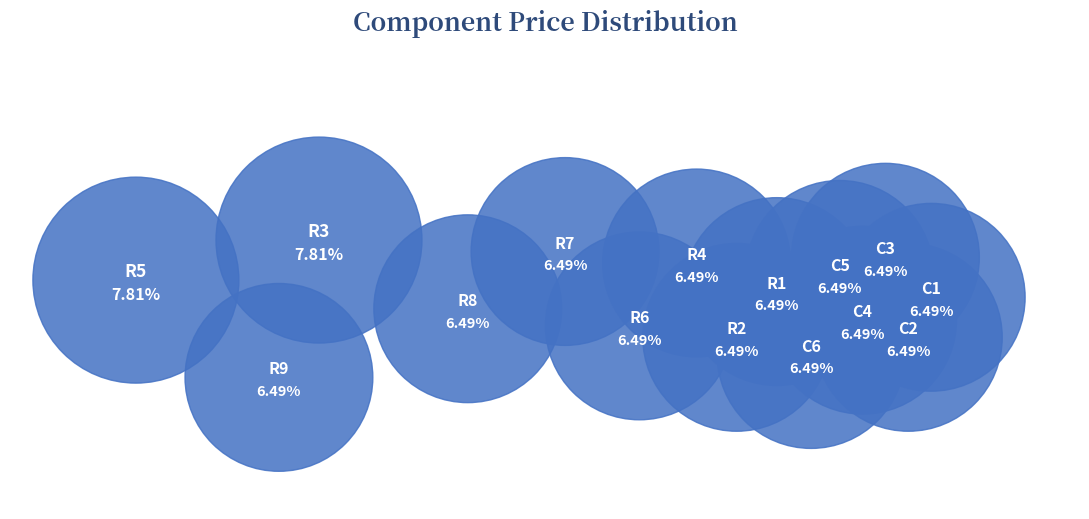

To the nearest percent, what is the average slice percentage?

7%